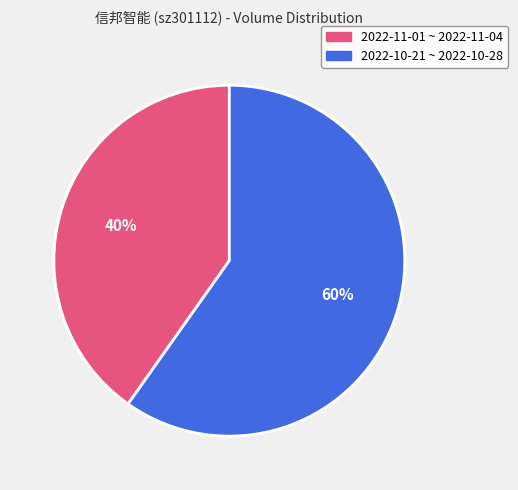

Is there a majority slice in this chart?

Yes